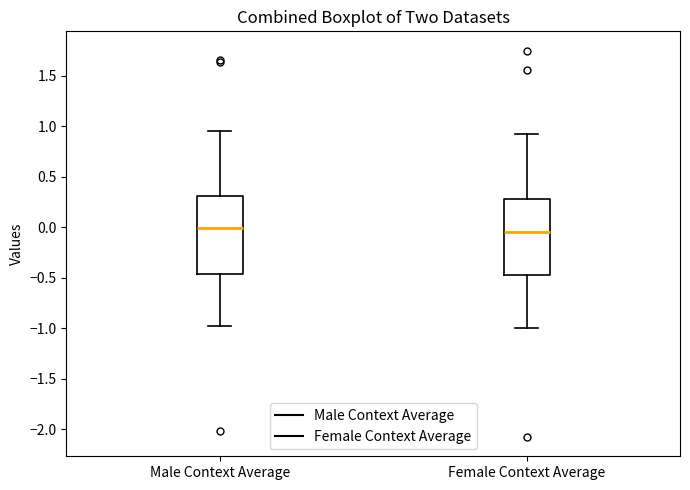

Reading left to right, transcribe this box plot: for each box, give where its median line is, the range the box spans, and where its two whiskers end, as read against the y-axis. The values are not printed on the chart, so give them approximately, as read against the axis.

Male Context Average: median 0.00, box -0.45 to 0.30, whiskers -0.95 to 0.95
Female Context Average: median -0.05, box -0.50 to 0.30, whiskers -1.00 to 0.95